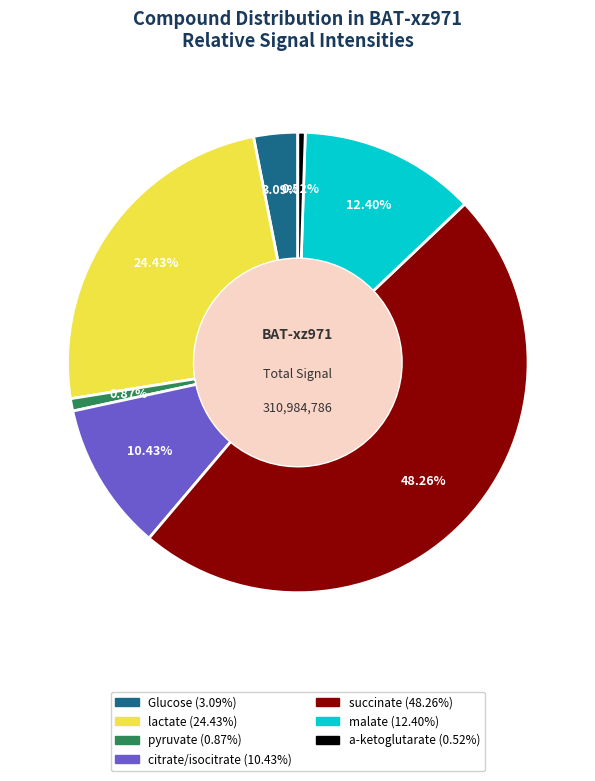

Is succinate the majority of the pie?

No